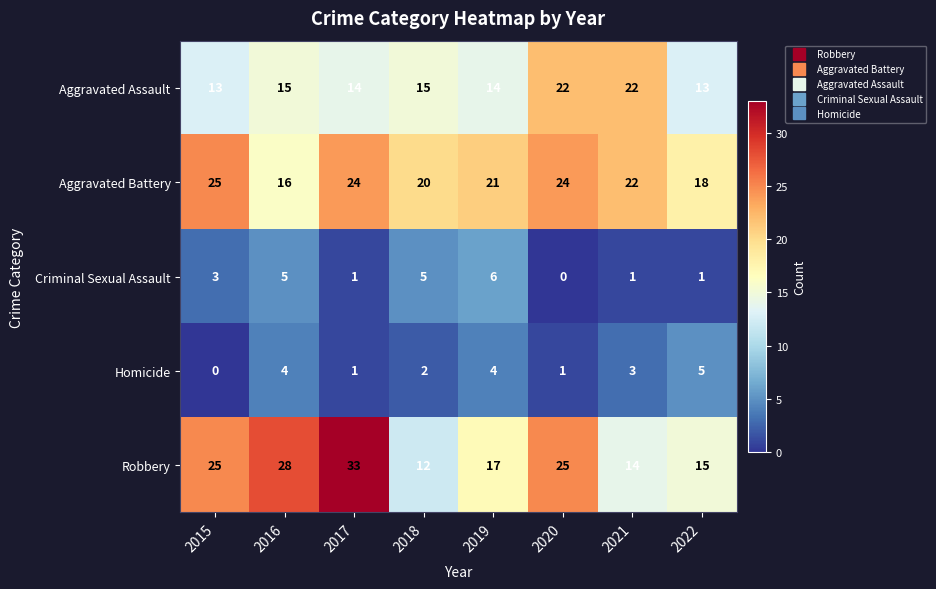

What is the sum of the Aggravated Battery values at 2021 and 2019?

43